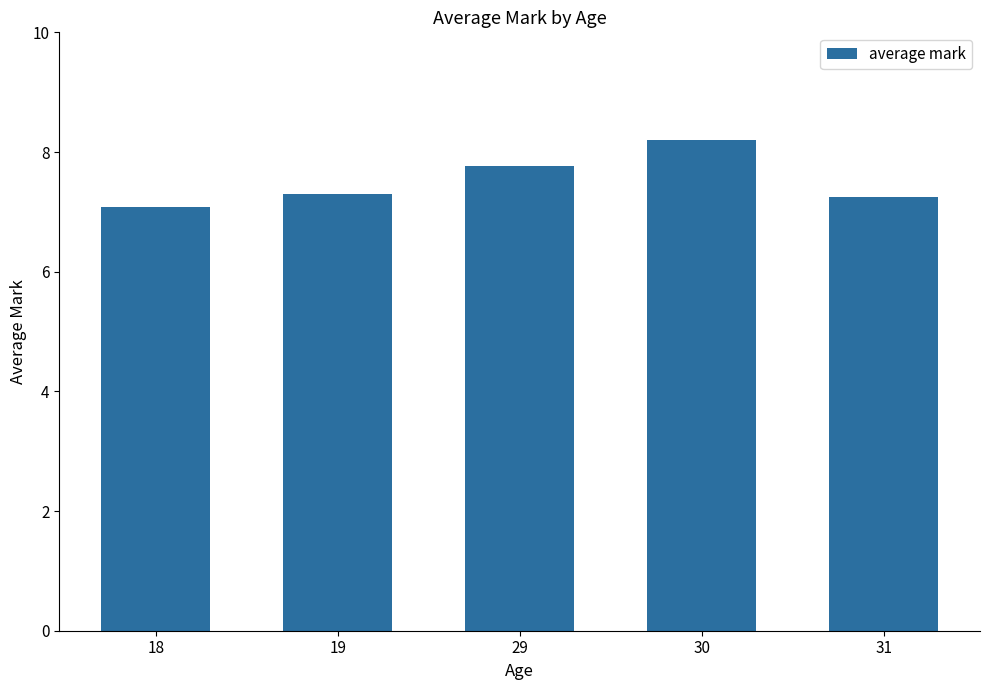

Count the number of categories in the chart.

5